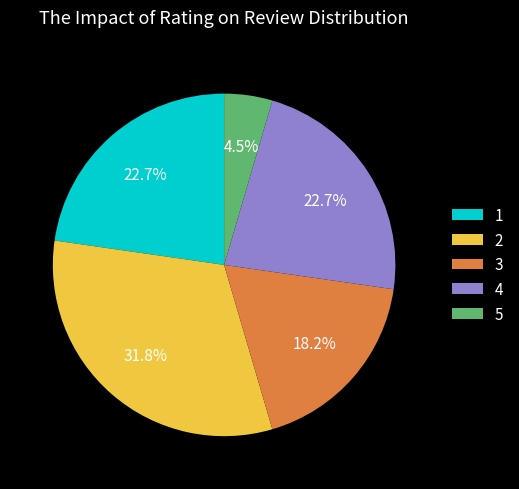

What portion of the pie excludes 3?

81.8%